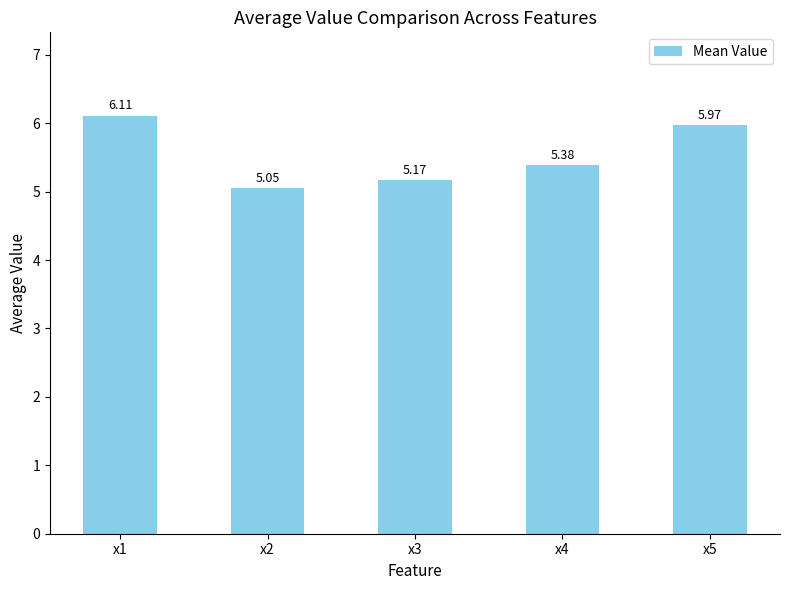

What is the difference between the values at x4 and x1?

0.7